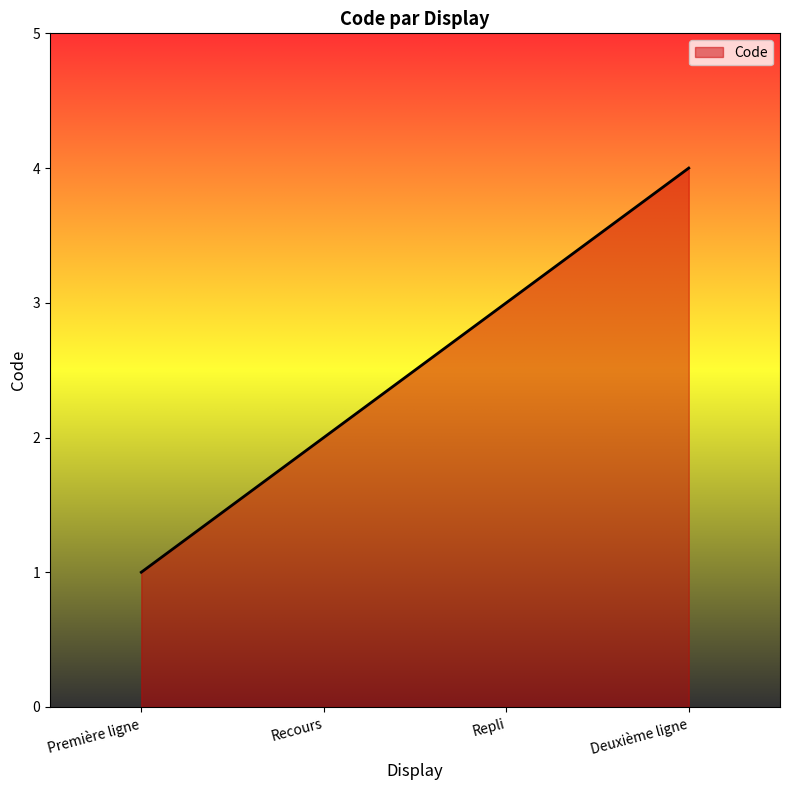

What position from the left is Deuxième ligne?

4